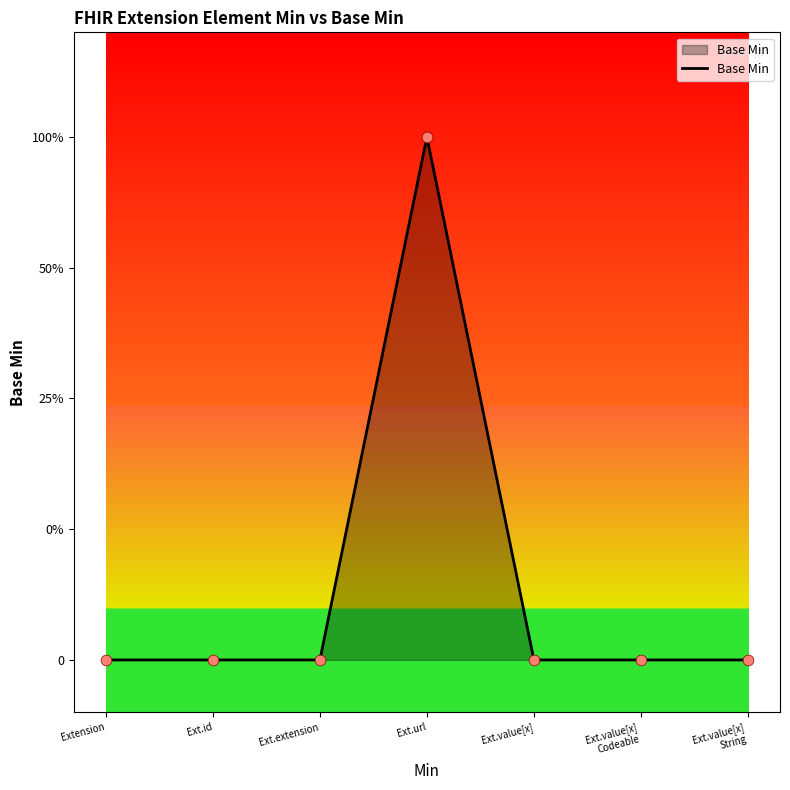

Is this an area chart (filled region under the line)?

Yes